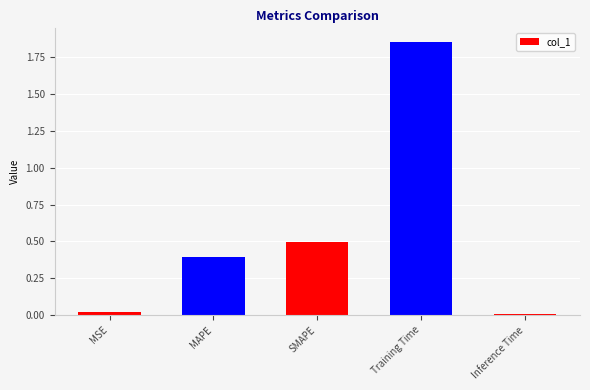

What is the average value?

0.6